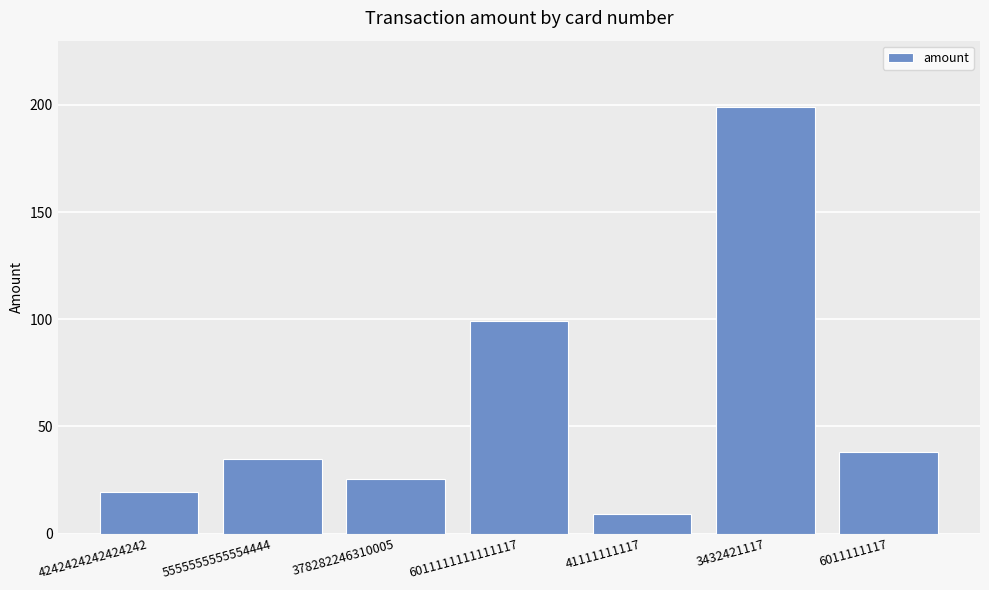

The chart shows a value of 34.8 at 5555555555554444. True or false?

True